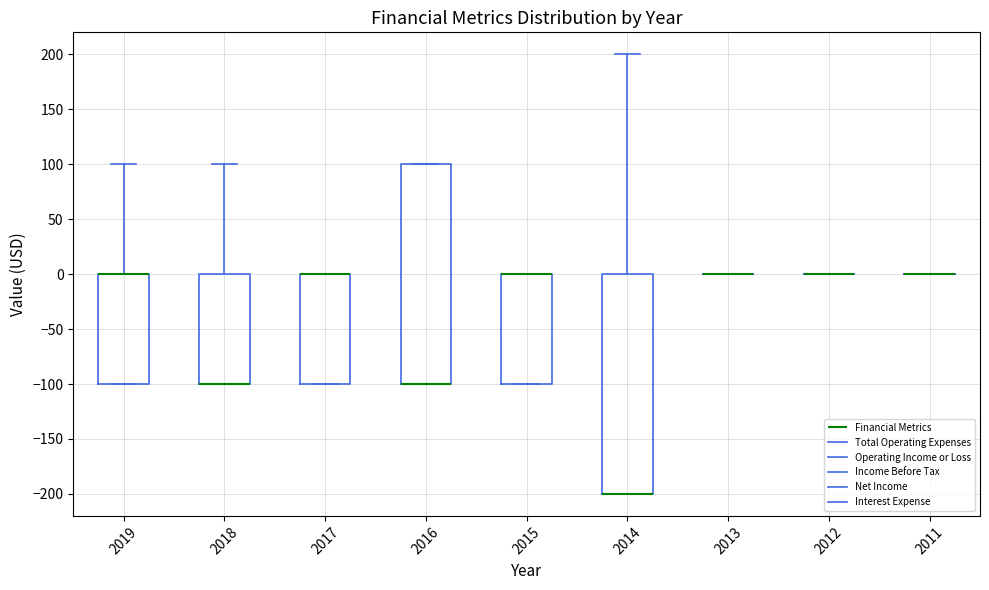

Where is the upper edge of the box at x = 2016 on the y-axis? The values are not printed on the chart, so give them approximately, as read against the axis.

100